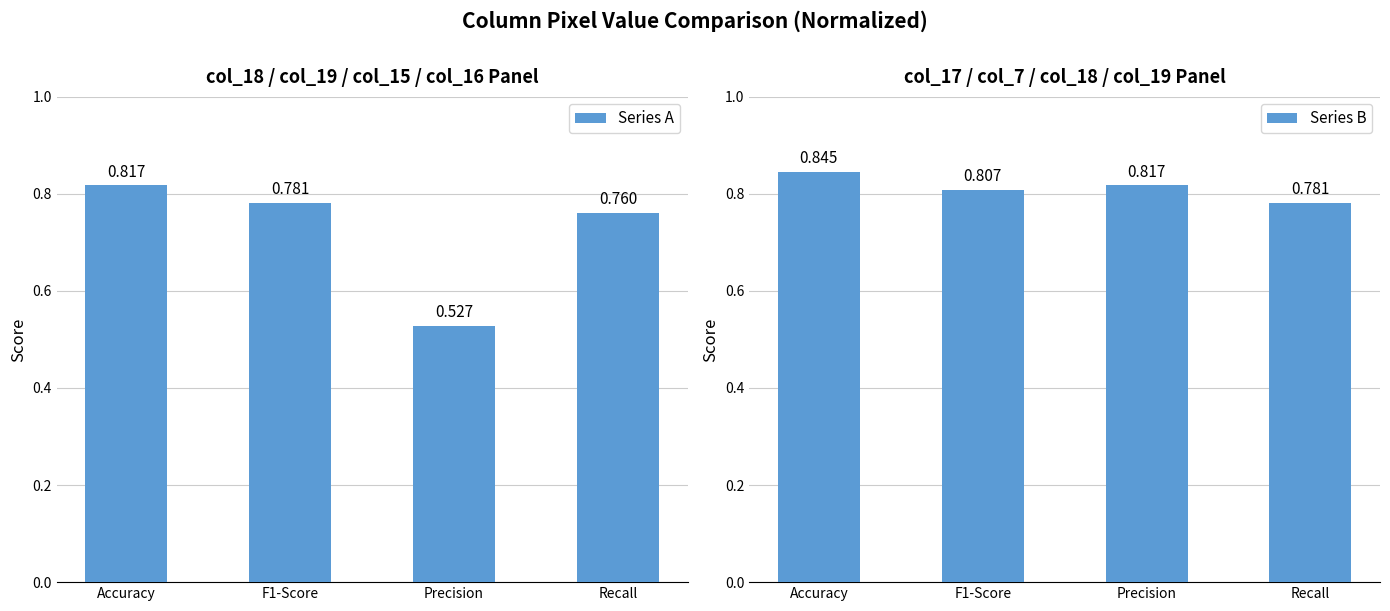

At which category is the sum across all series the highest?

Accuracy